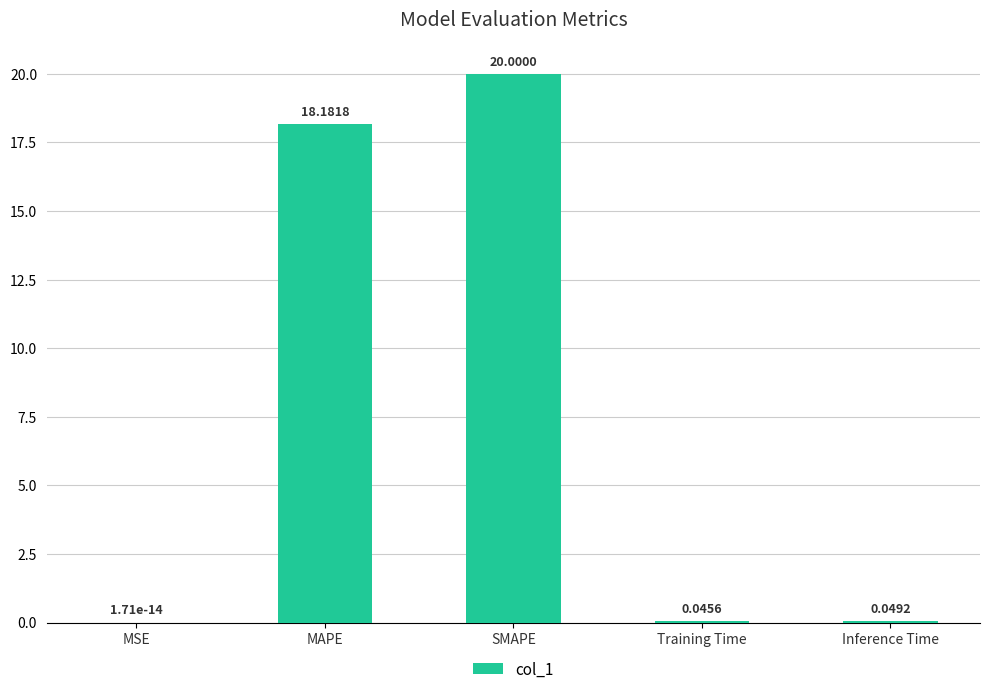

Where is the data nearest to the value 10?

MAPE